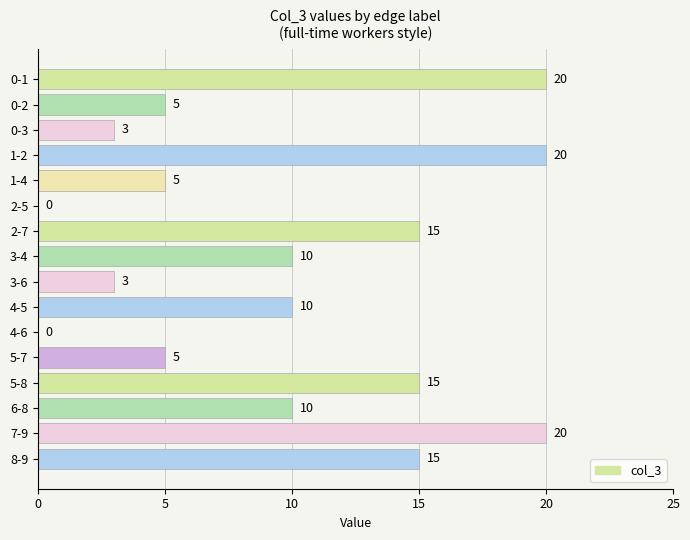

What is the maximum value shown in the chart?

20